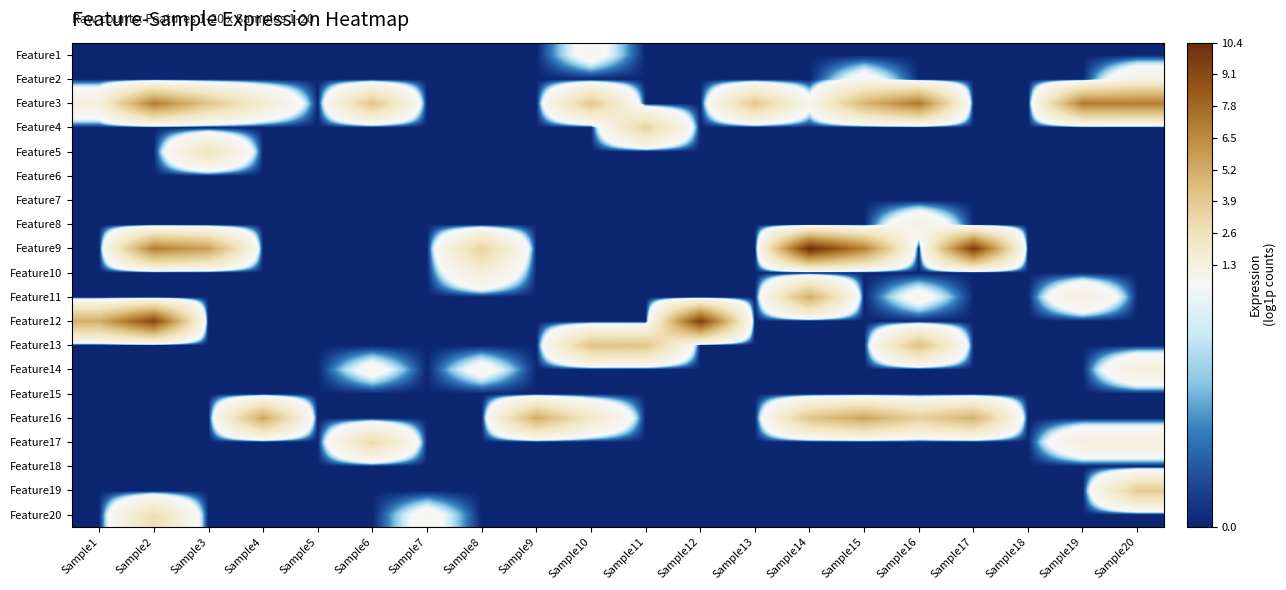

What is the spread (max minus min) of values at Sample6?

4.1